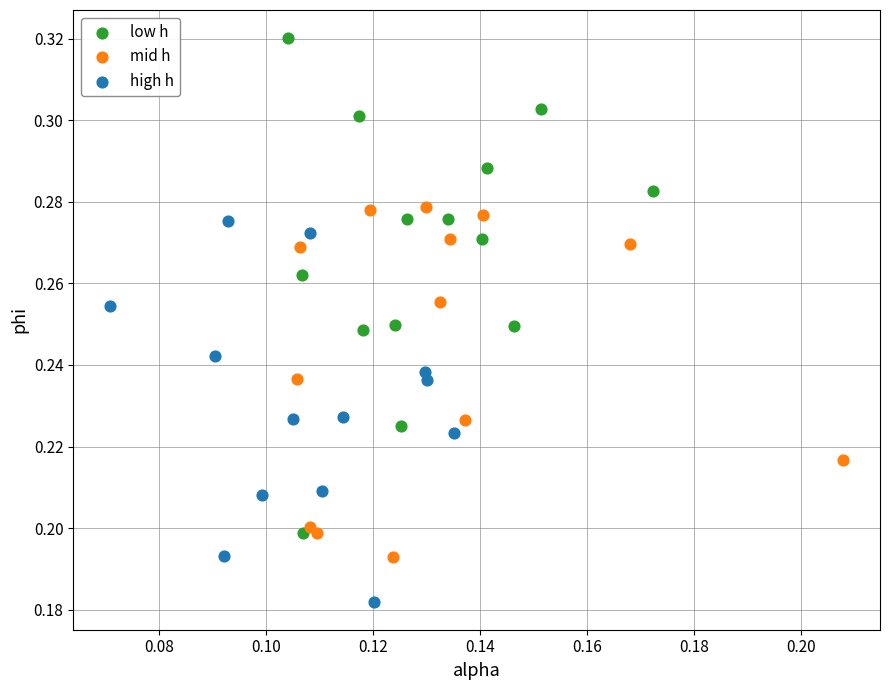

Which series reaches the minimum Y coordinate?

high h